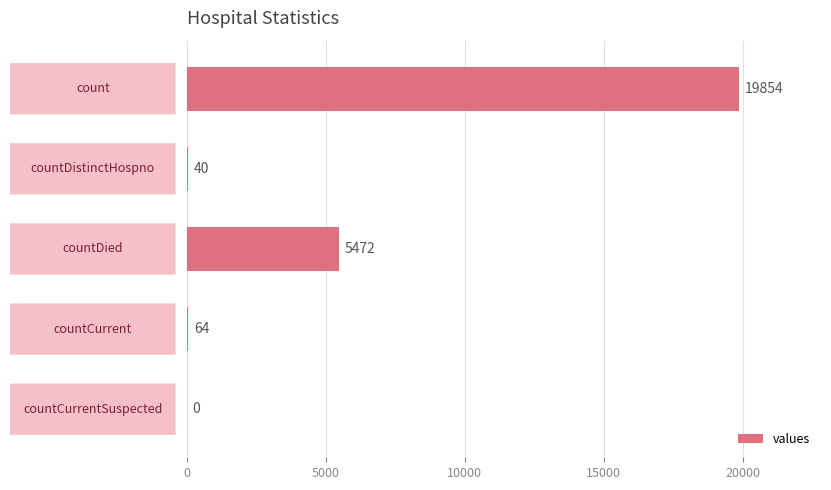

What is the sum of all values?

25430